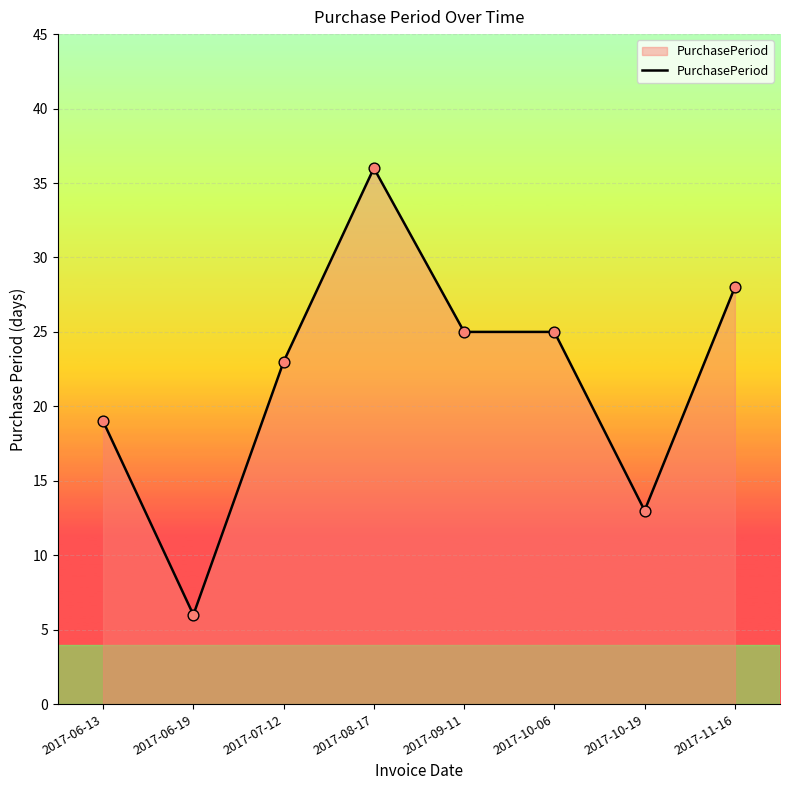

Which has a higher value, 2017-08-17 or 2017-10-06?

2017-08-17